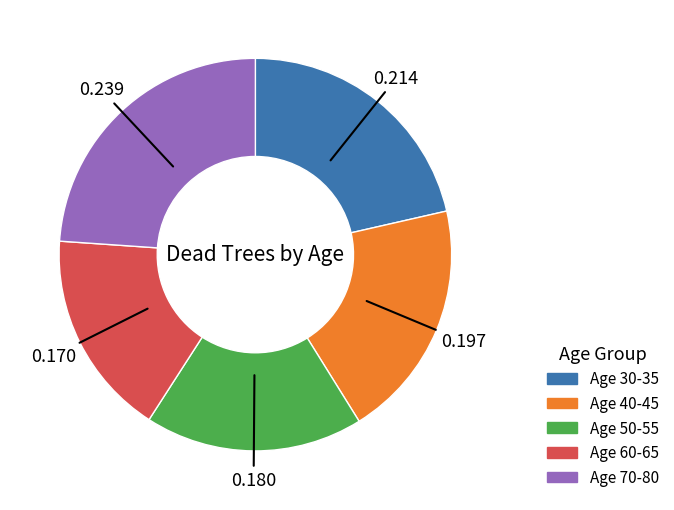

Does any single category account for the majority?

No